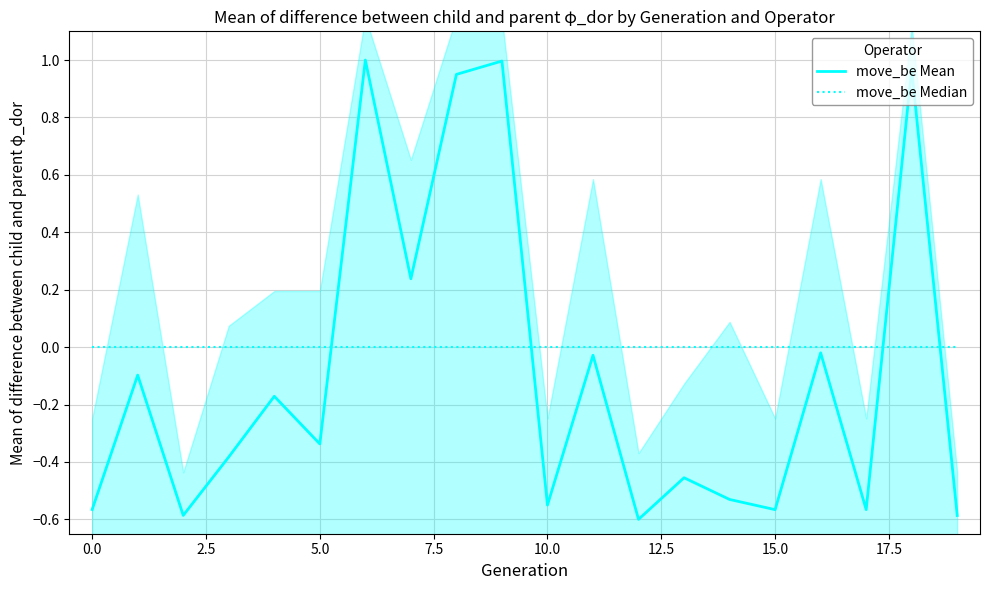

At how many categories does at least one series exceed 0?

5